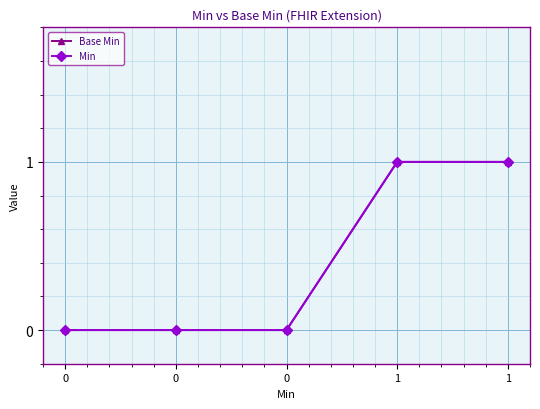

Rank the categories by Min value from highest to lowest.

1, 1, 0, 0, 0